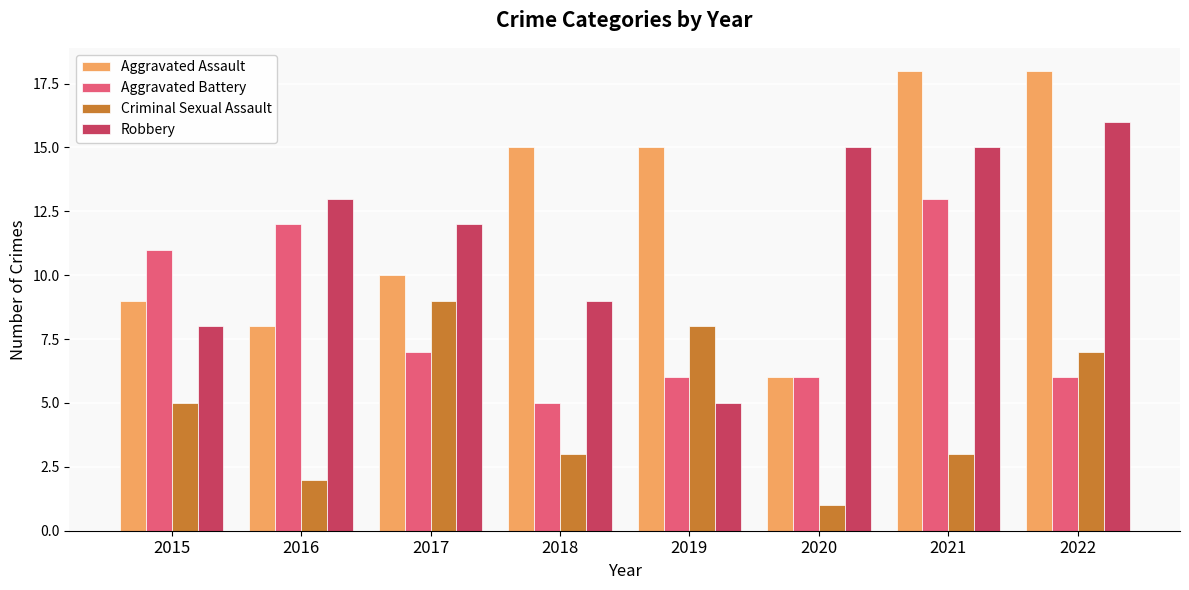

At which label is Criminal Sexual Assault closest to 5?

2015